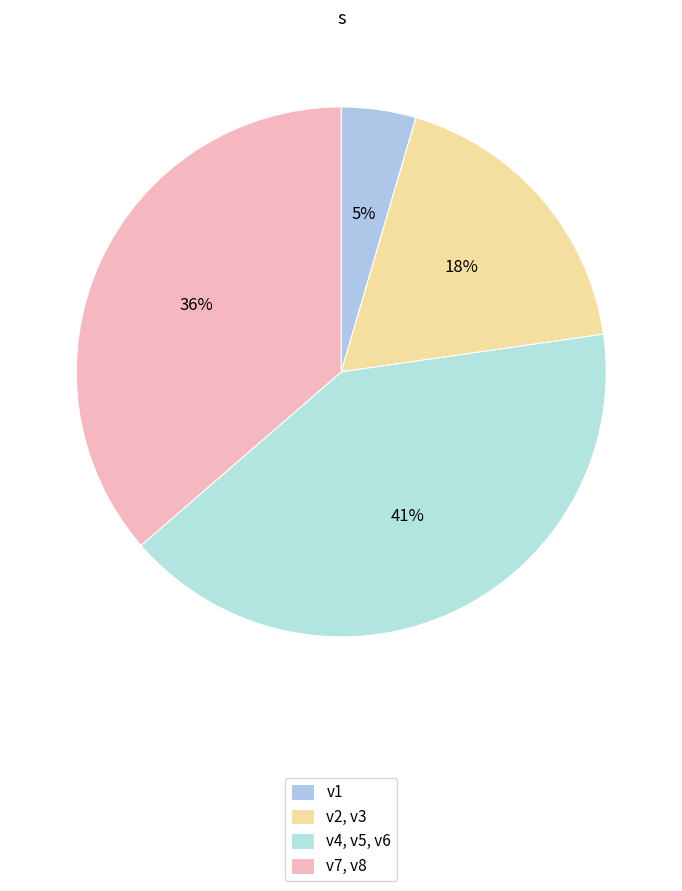

Which slice is the smallest?

v1